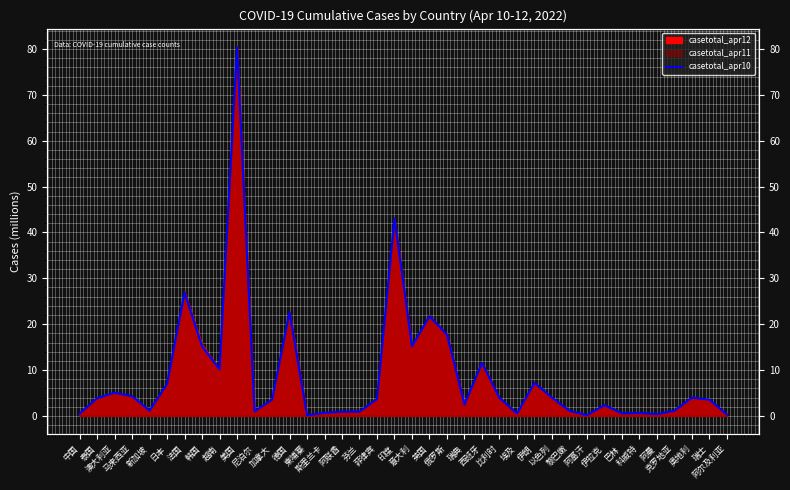

The chart shows a value of 4.7 at 越南. True or false?

False